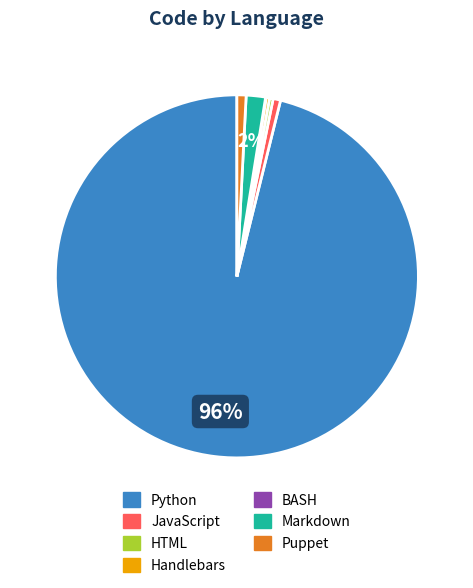

Which category has the biggest portion of the pie?

Python